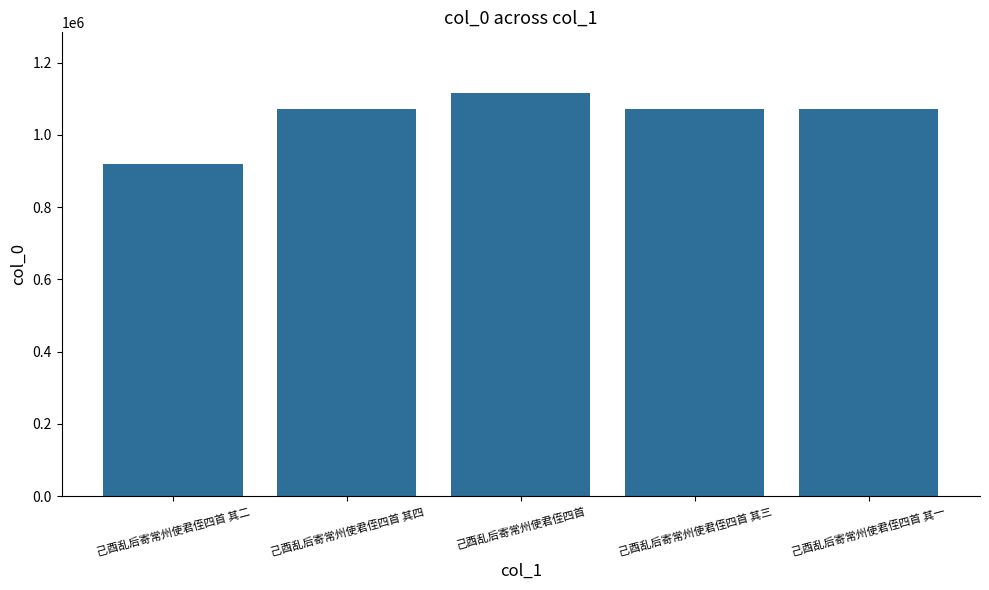

What is the difference between the maximum and minimum values?

197383